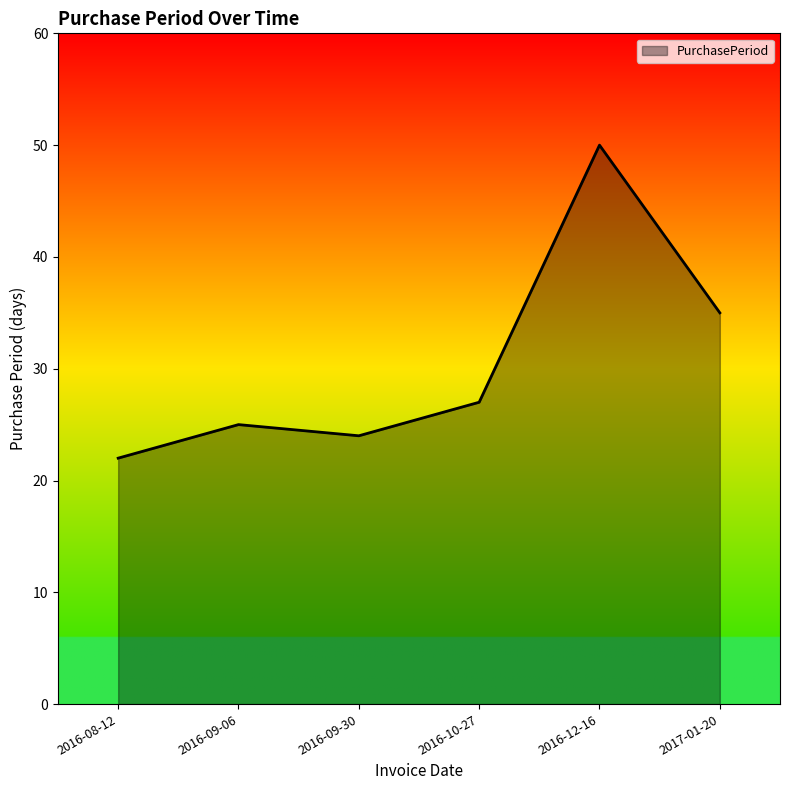

How many lines are shown in the chart?

1